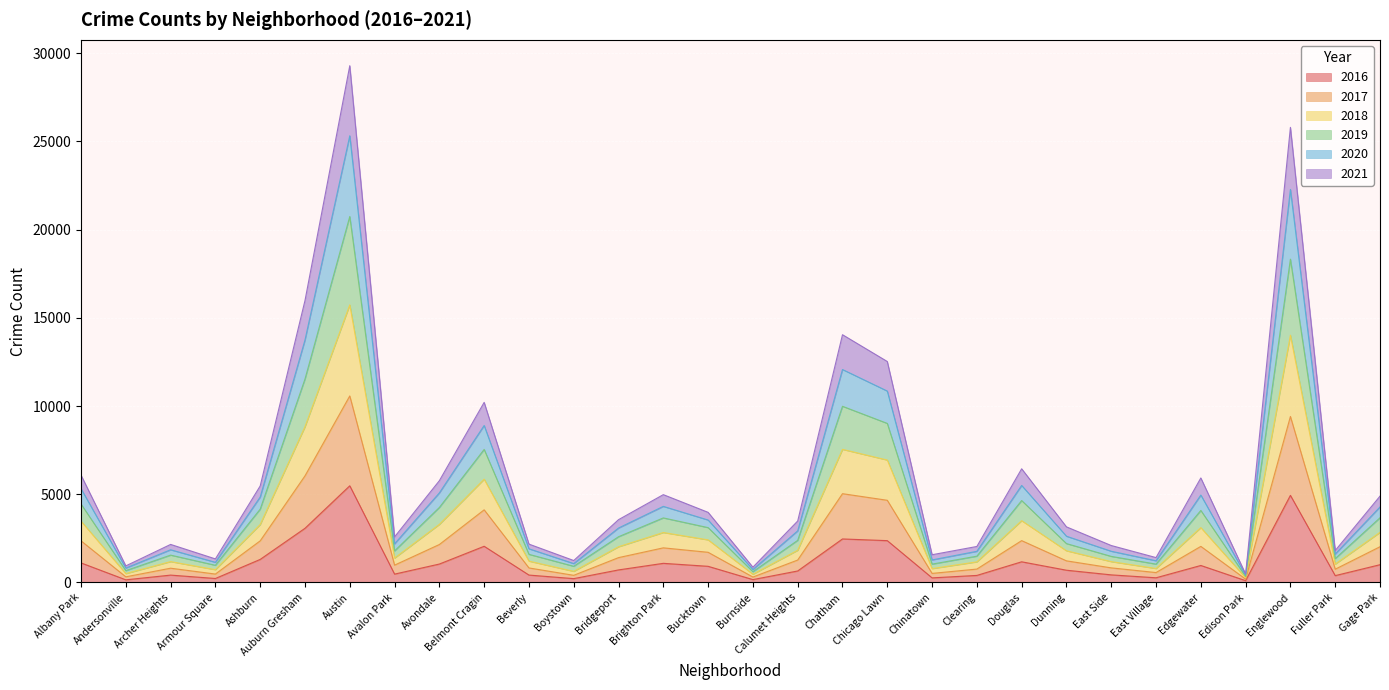

The 2016 series shows 2053 at Belmont Cragin. True or false?

True